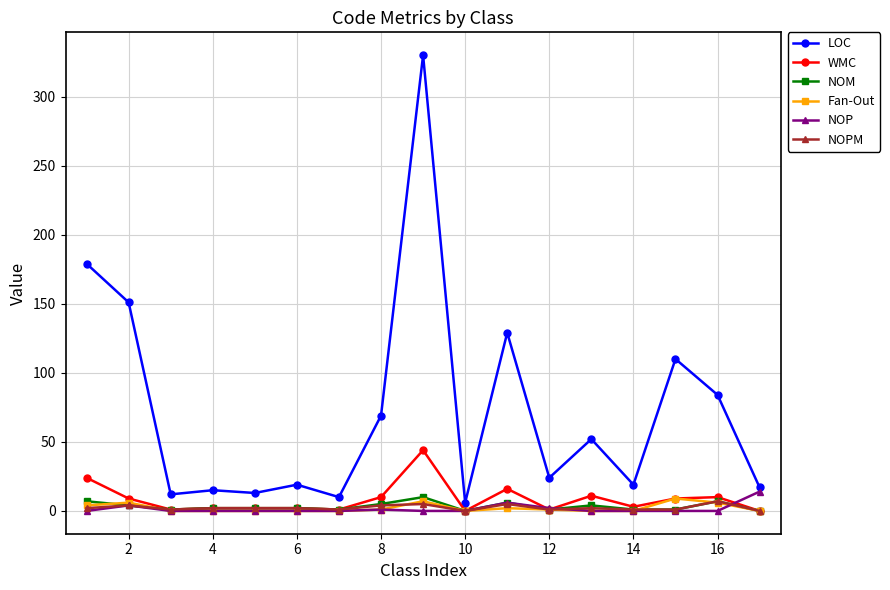

True or false: NOPM has more than 1 interior local peaks.

True